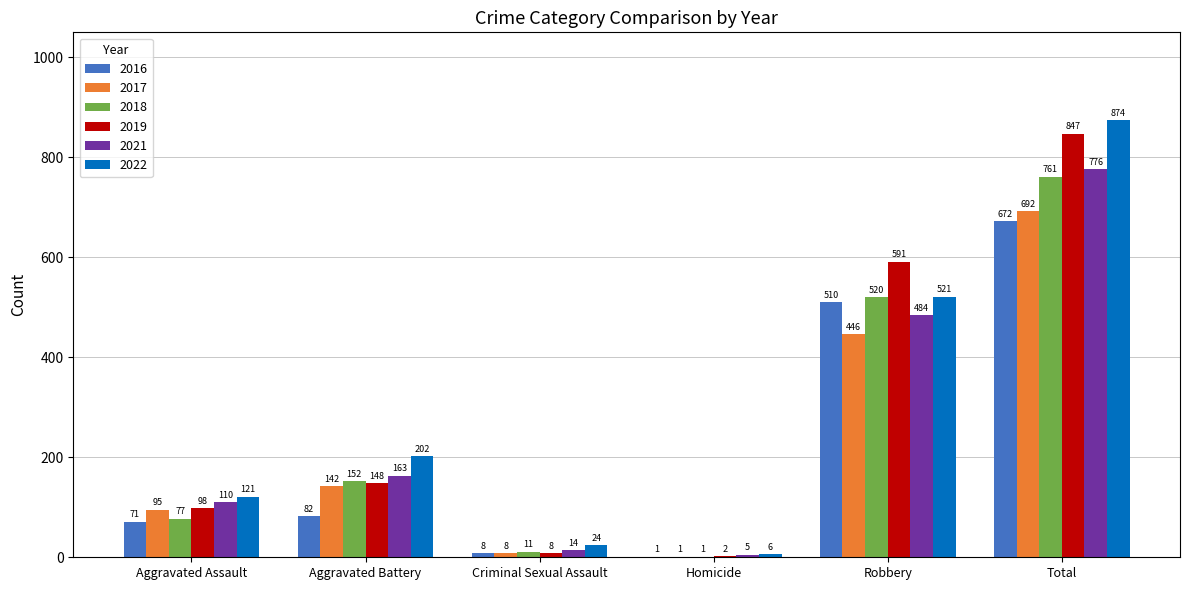

Are the bars horizontal?

No